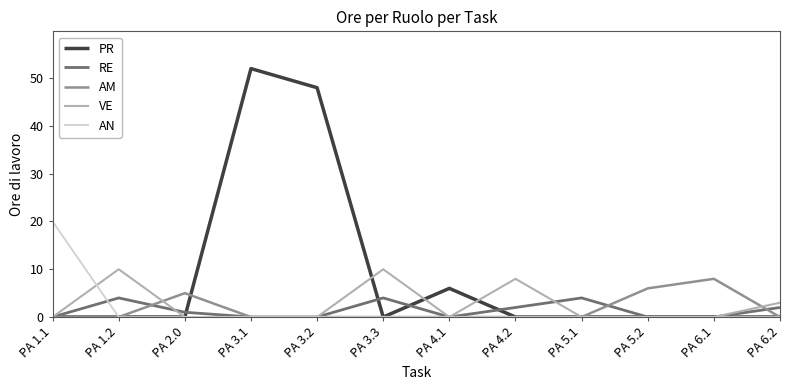

The value of VE at PA 4.2 is 8. True or false?

True